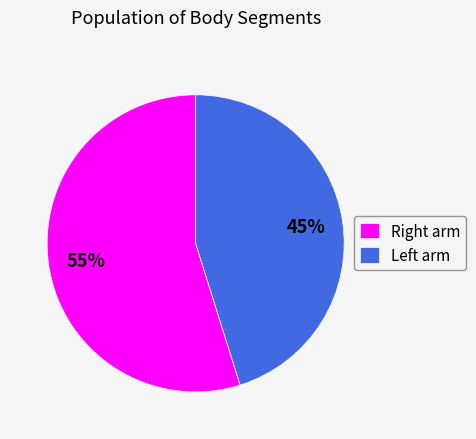

What is the smallest slice in the pie chart?

Left arm